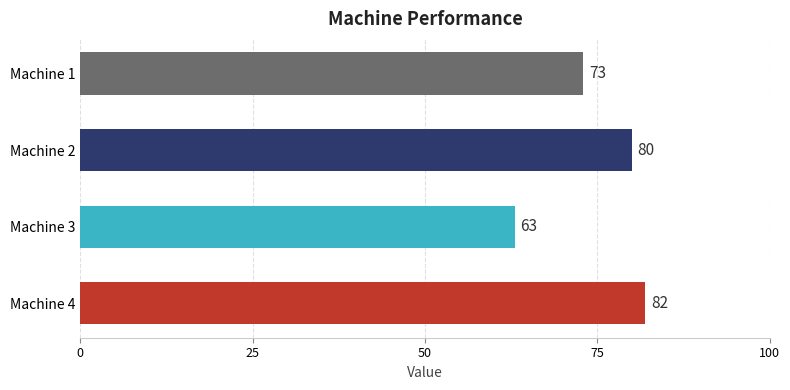

How many series are shown in this chart?

1